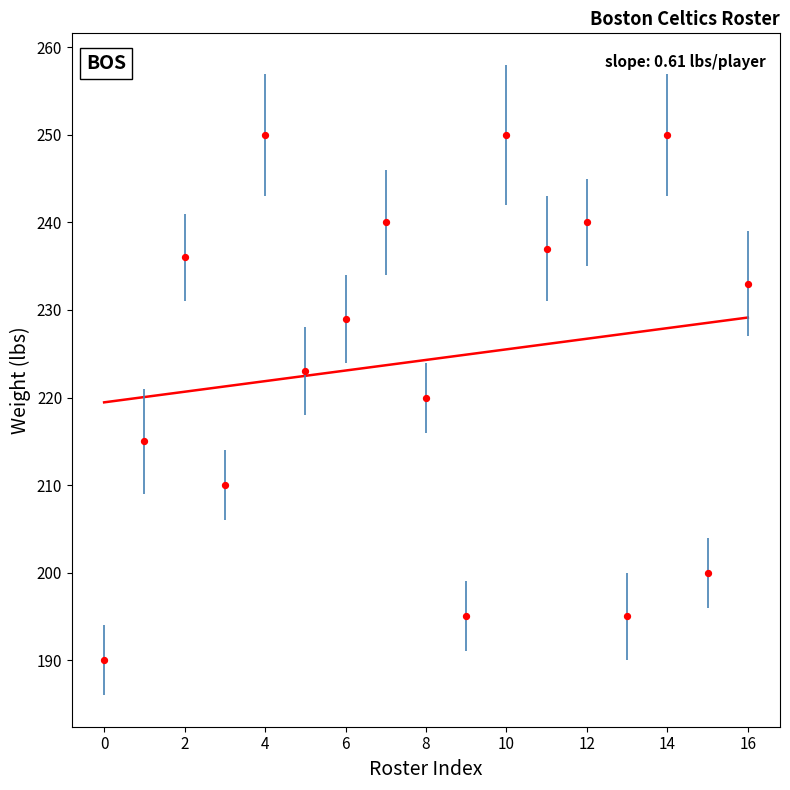

What is the range of Y values (max minus min)?

60